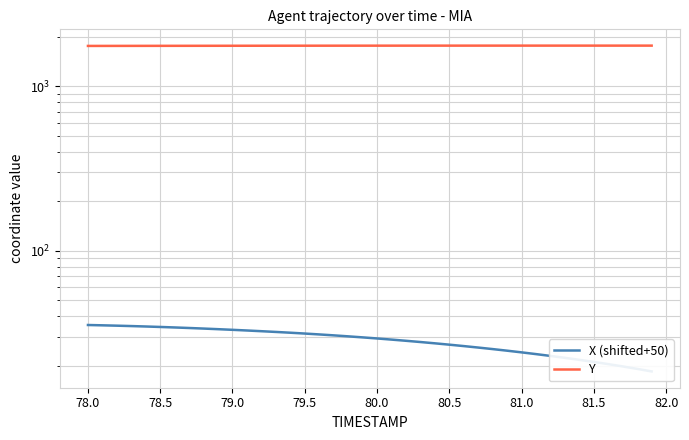

What is the minimum value shown in the chart?

18.5